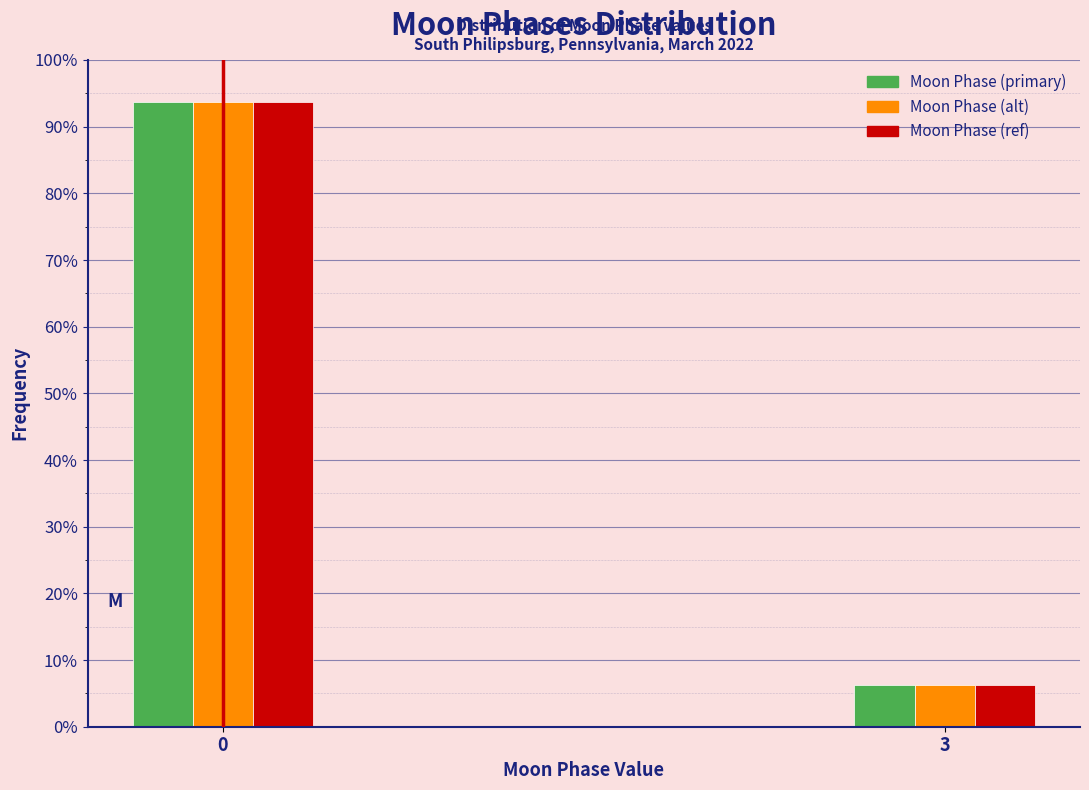

Is it true that Moon Phase (alt) equals 93.8 at 0?

True